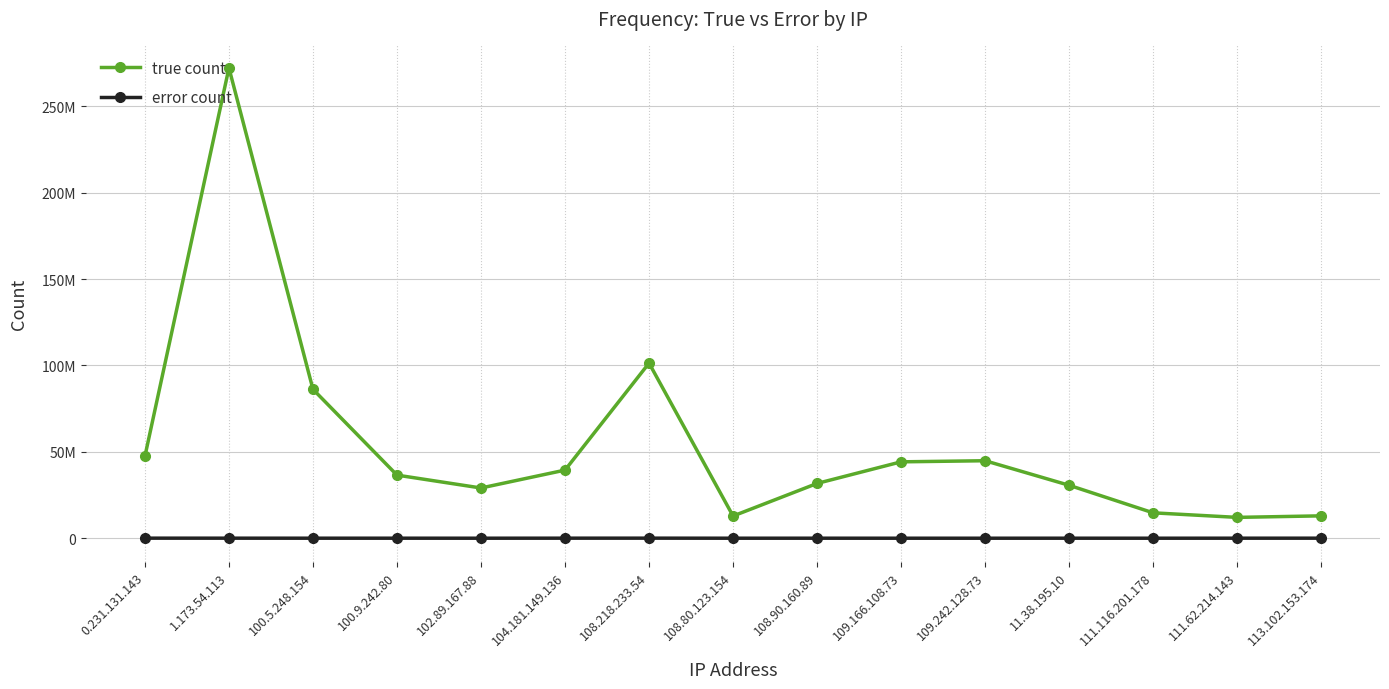

Between 109.242.128.73 and 109.166.108.73, which is larger?

109.242.128.73